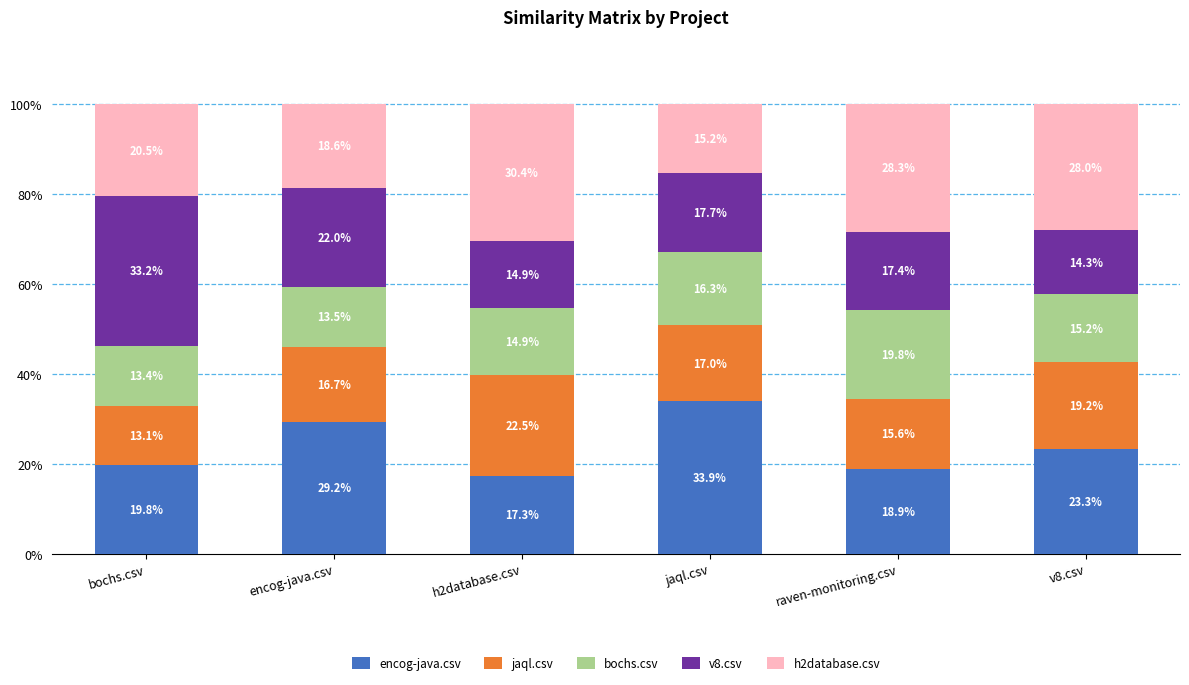

What is the highest value of the encog-java.csv series?

33.9